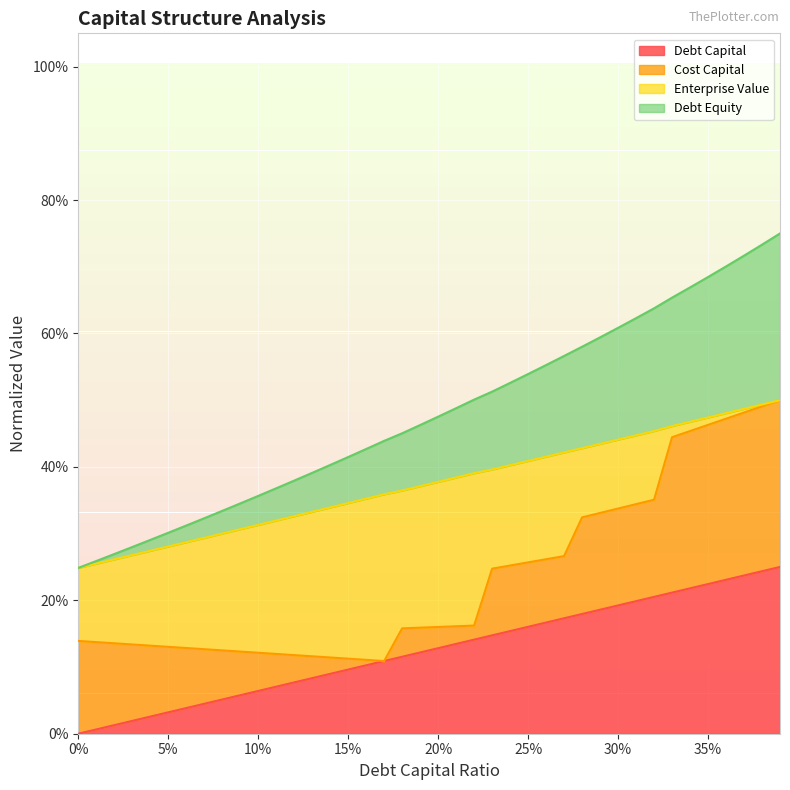

True or false: debt_equity and debt_capital intersect in this chart.

False